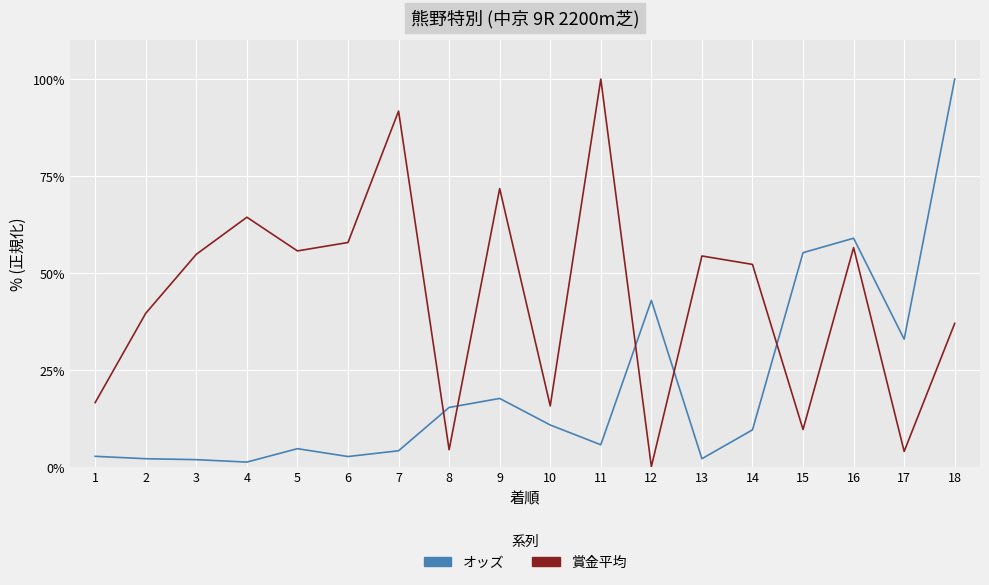

Which series has the largest range (max minus min)?

賞金平均